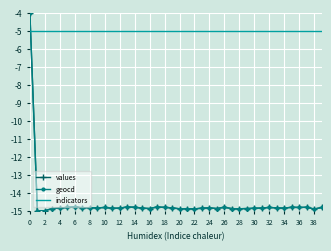

What is the minimum value for indicators?

-5.0